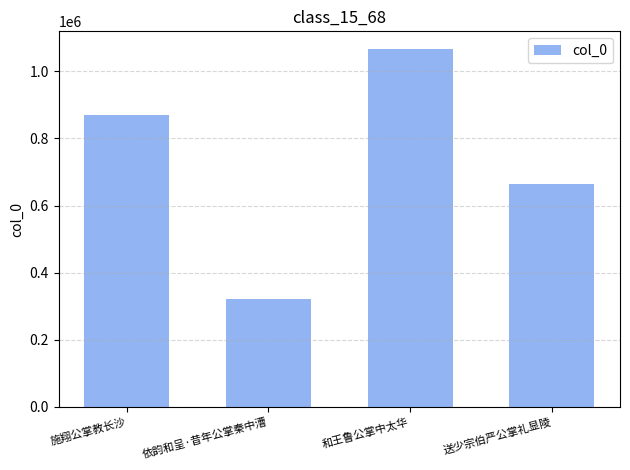

How many bars are there in total?

4